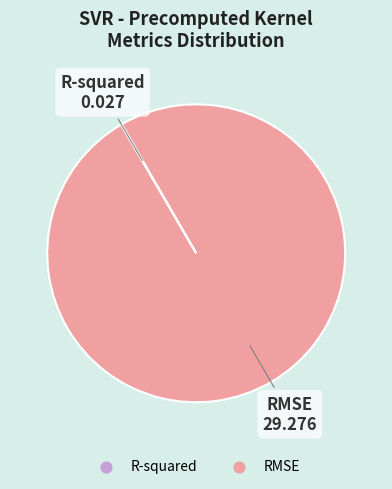

Which slice is the largest?

RMSE